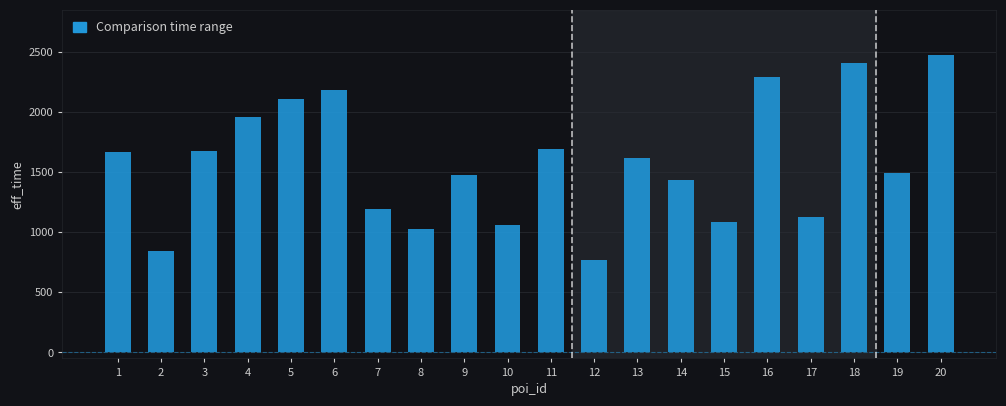

What is the sum of all values?

31556